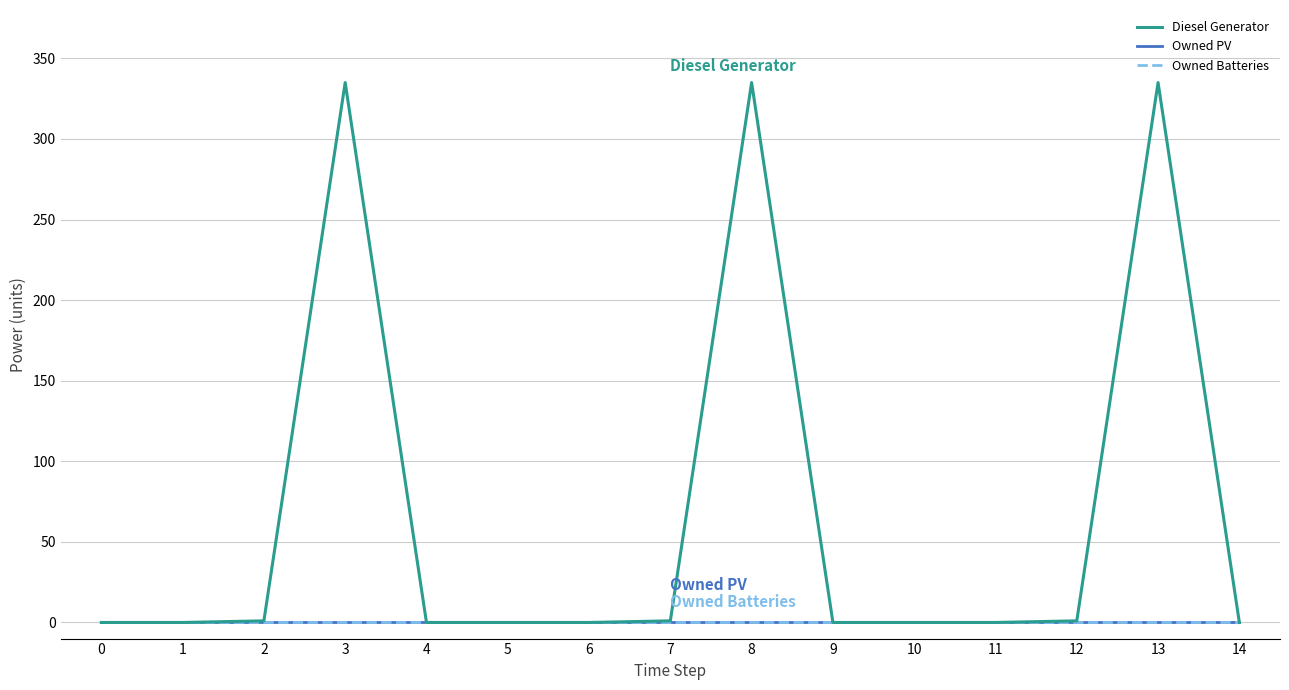

True or false: Owned Batteries and Owned PV cross at least once.

False